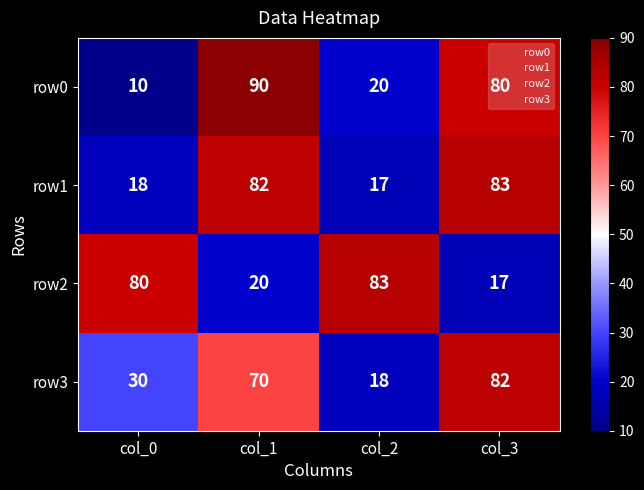

What is the approximate value of row2 at col_2, to the nearest 10?

80